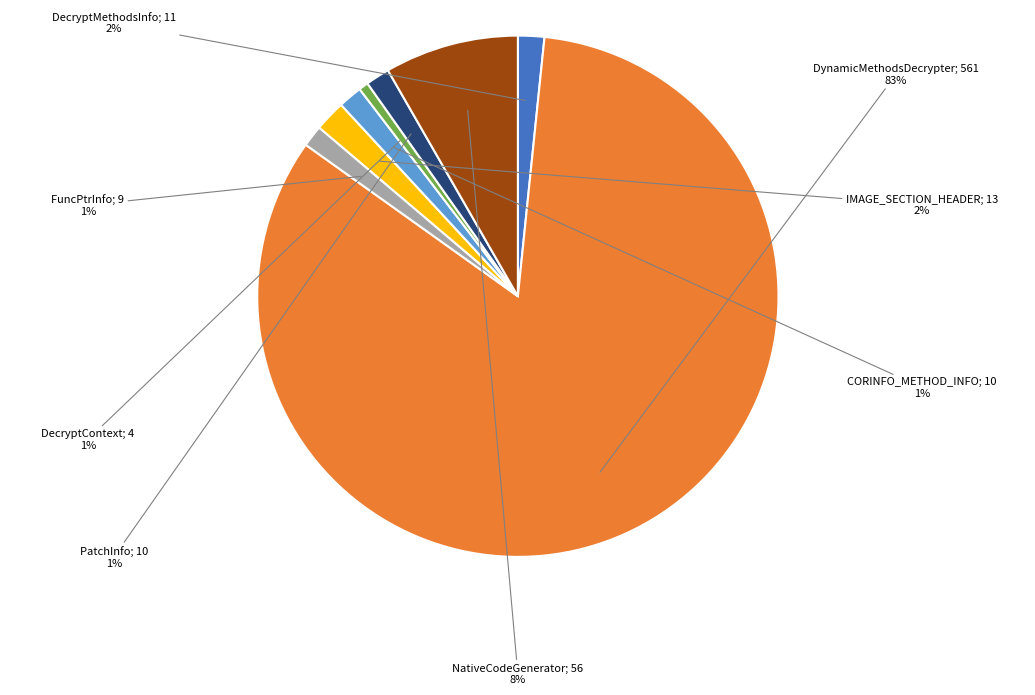

How many slices are in this pie chart?

8